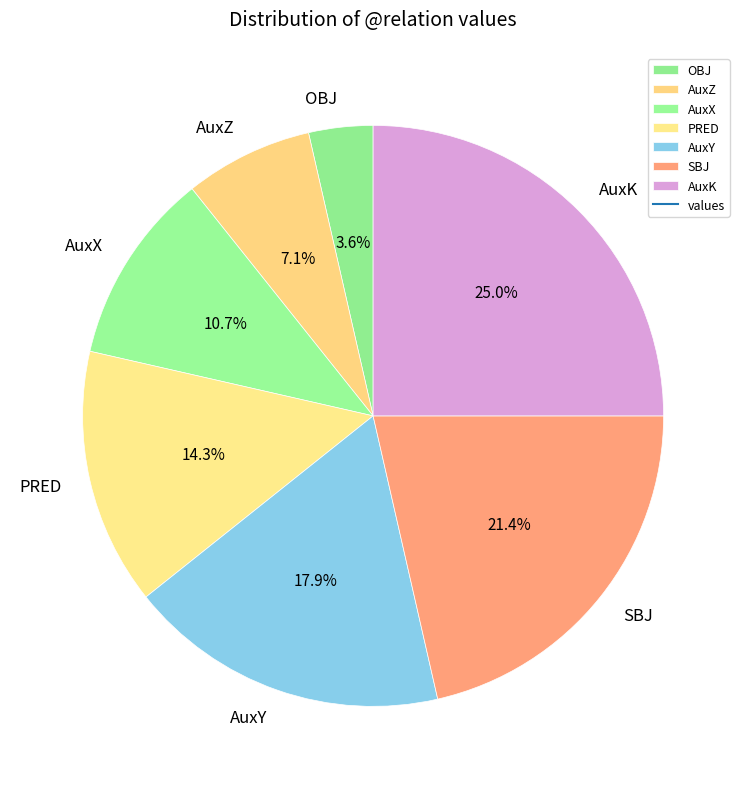

What percentage is NOT represented by AuxZ?

92.9%